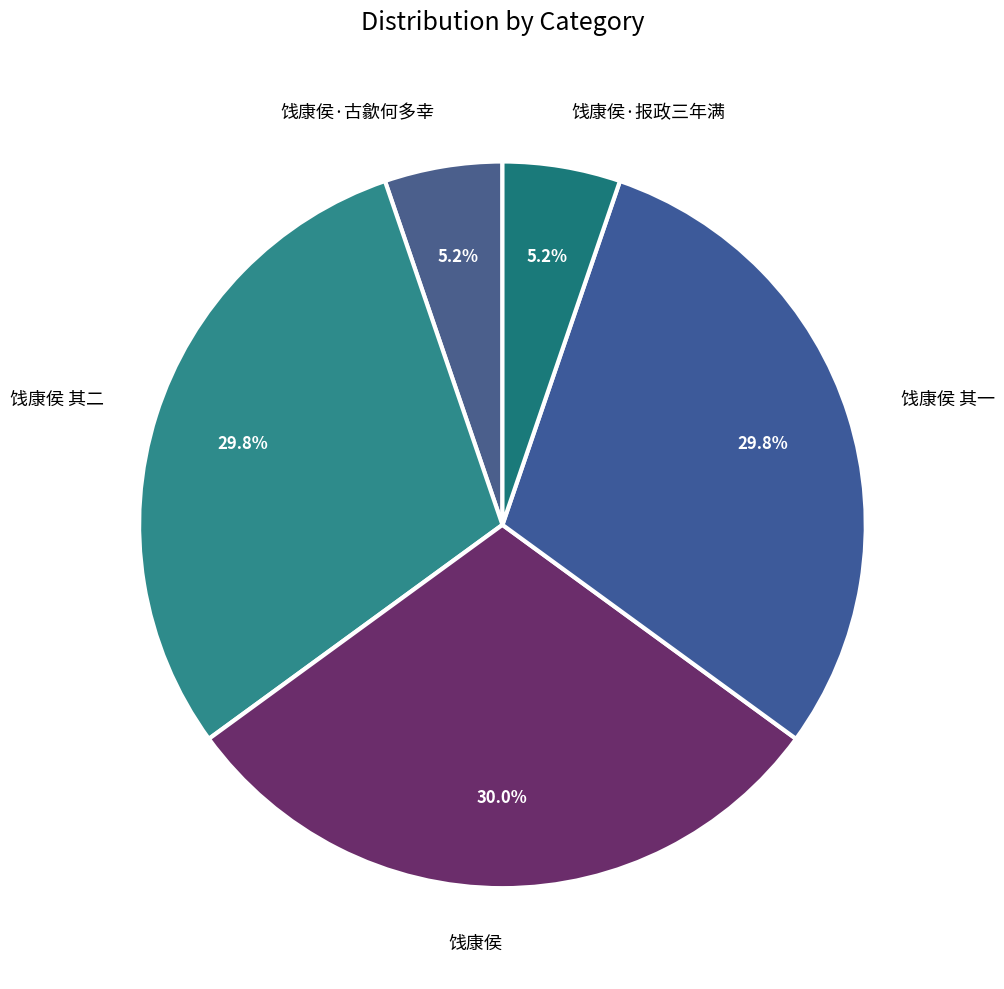

Do 饯康侯 其一 and 饯康侯·报政三年满 together represent more than half of the pie?

No